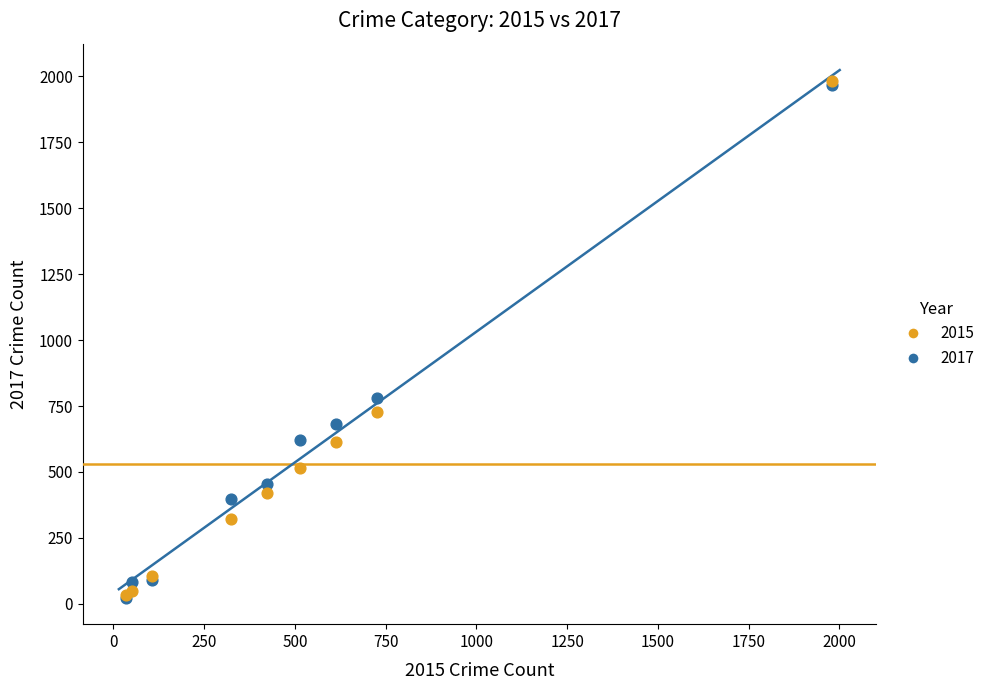

Across all series, what Y value is closest to 1002?

780